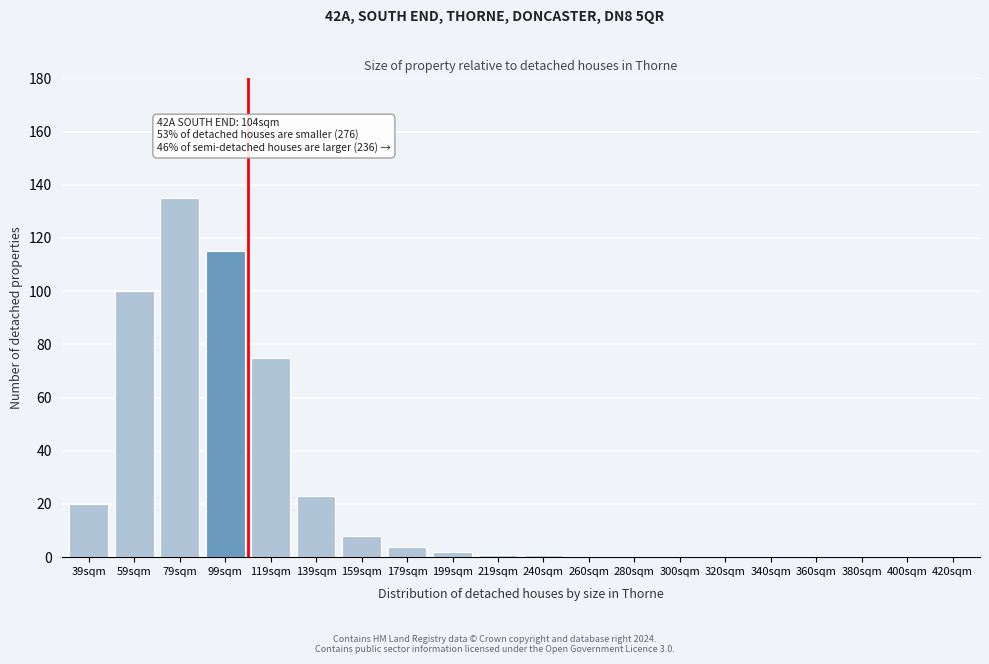

Reading left to right, transcribe all the data shown in this chart.

39sqm=20	59sqm=100	79sqm=135	99sqm=115	119sqm=75	139sqm=23	159sqm=8	179sqm=4	199sqm=2	219sqm=1	240sqm=1	260sqm=0	280sqm=0	300sqm=0	320sqm=0	340sqm=0	360sqm=0	380sqm=0	400sqm=0	420sqm=0